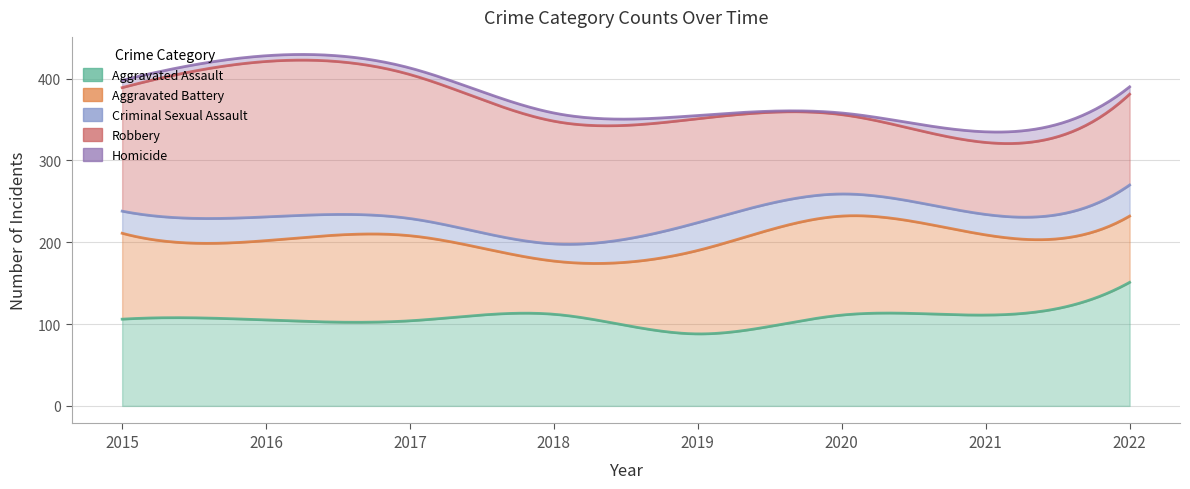

Reading left to right, extract all data points from this chart.

Aggravated Assault: 106	105	104	112	88	111	111	151
Aggravated Battery: 105	97	104	65	102	121	98	81
Criminal Sexual Assault: 27	29	21	21	34	27	25	38
Robbery: 151	190	176	150	127	97	88	111
Homicide: 9	7	8	10	4	2	13	9